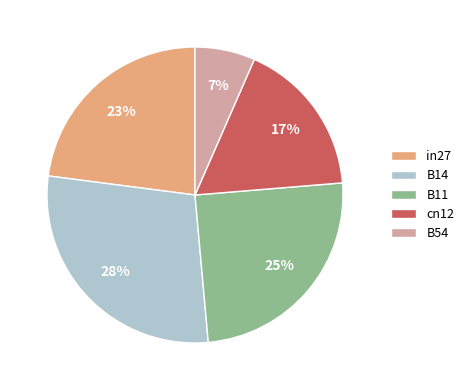

Which slice is the largest?

B14